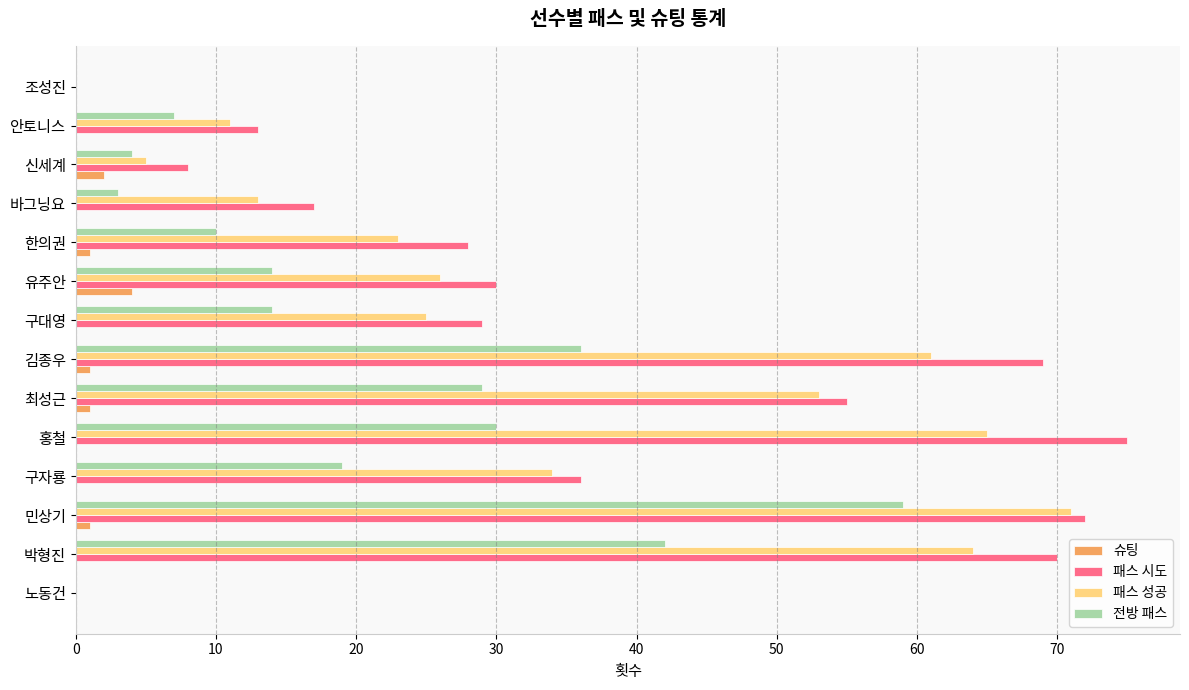

What is the sum of all 패스 성공 values?

451